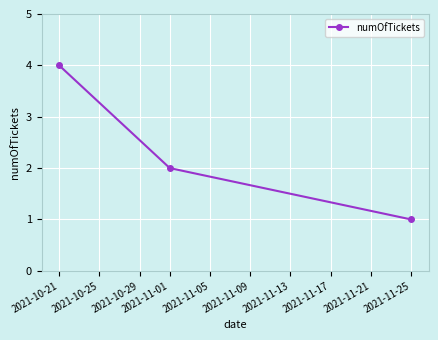

What is the greatest value displayed?

4